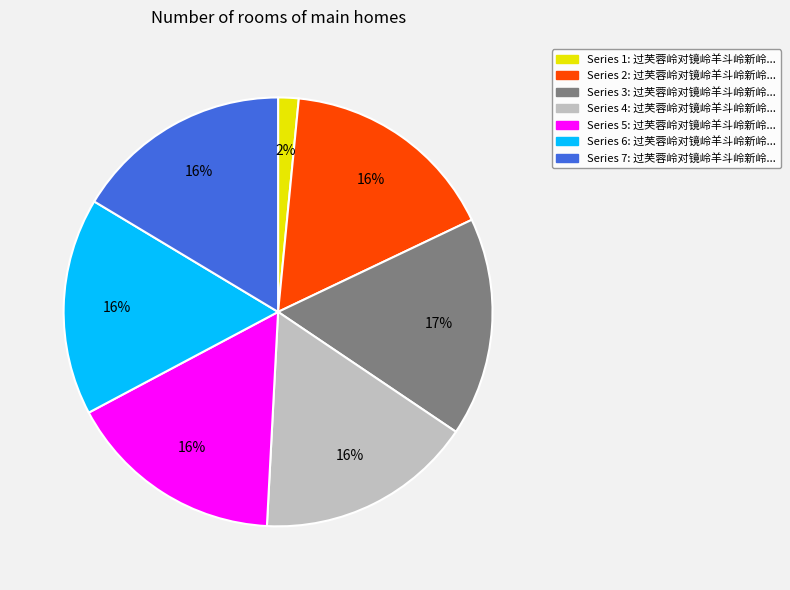

Does any single category account for the majority?

No